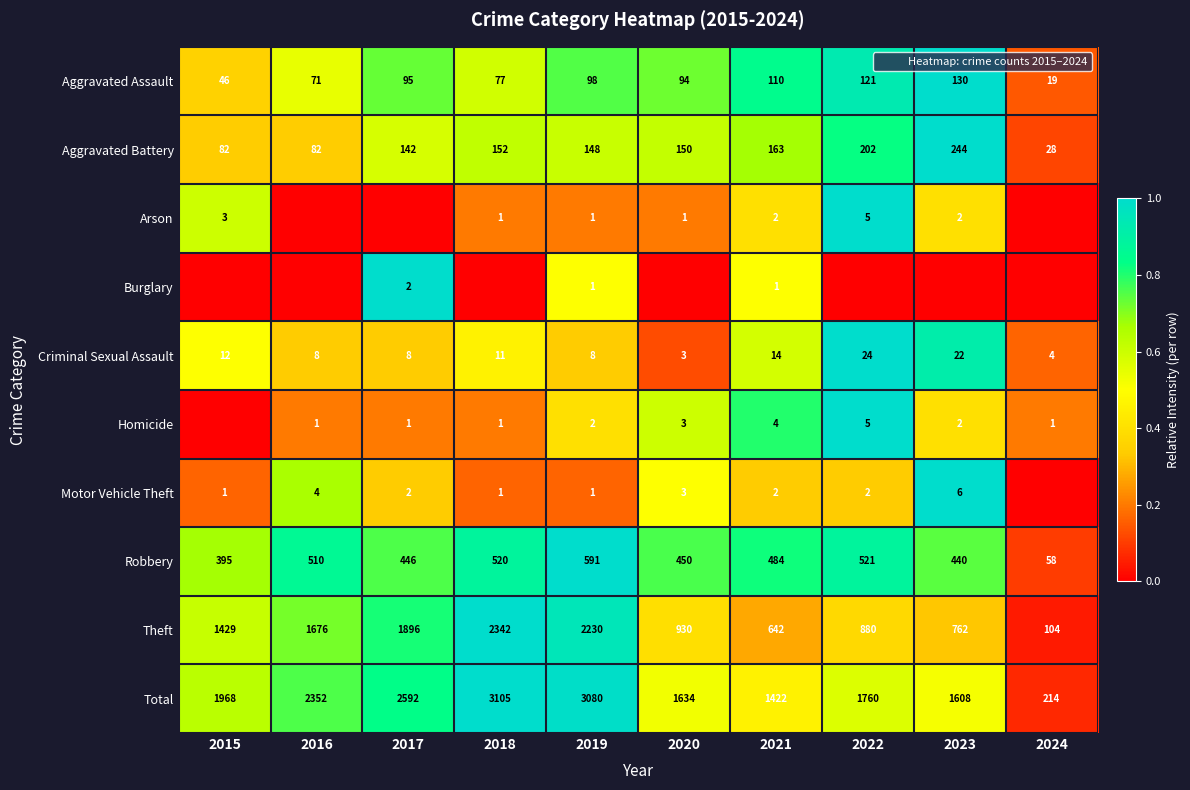

Is it true that Robbery equals 1.2 at 2021?

False